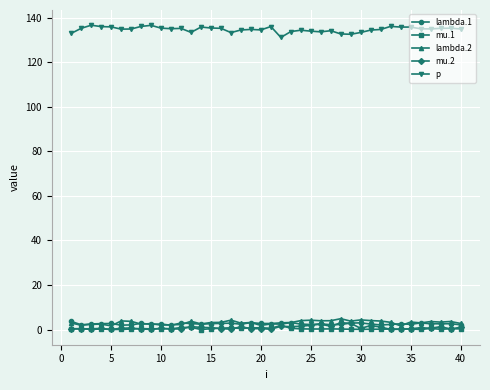

Which series has the largest total across all categories?

p